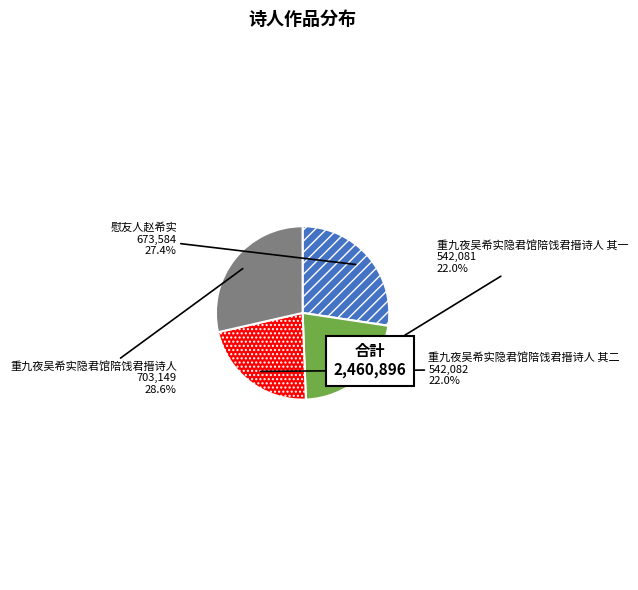

Is there a majority slice in this chart?

No